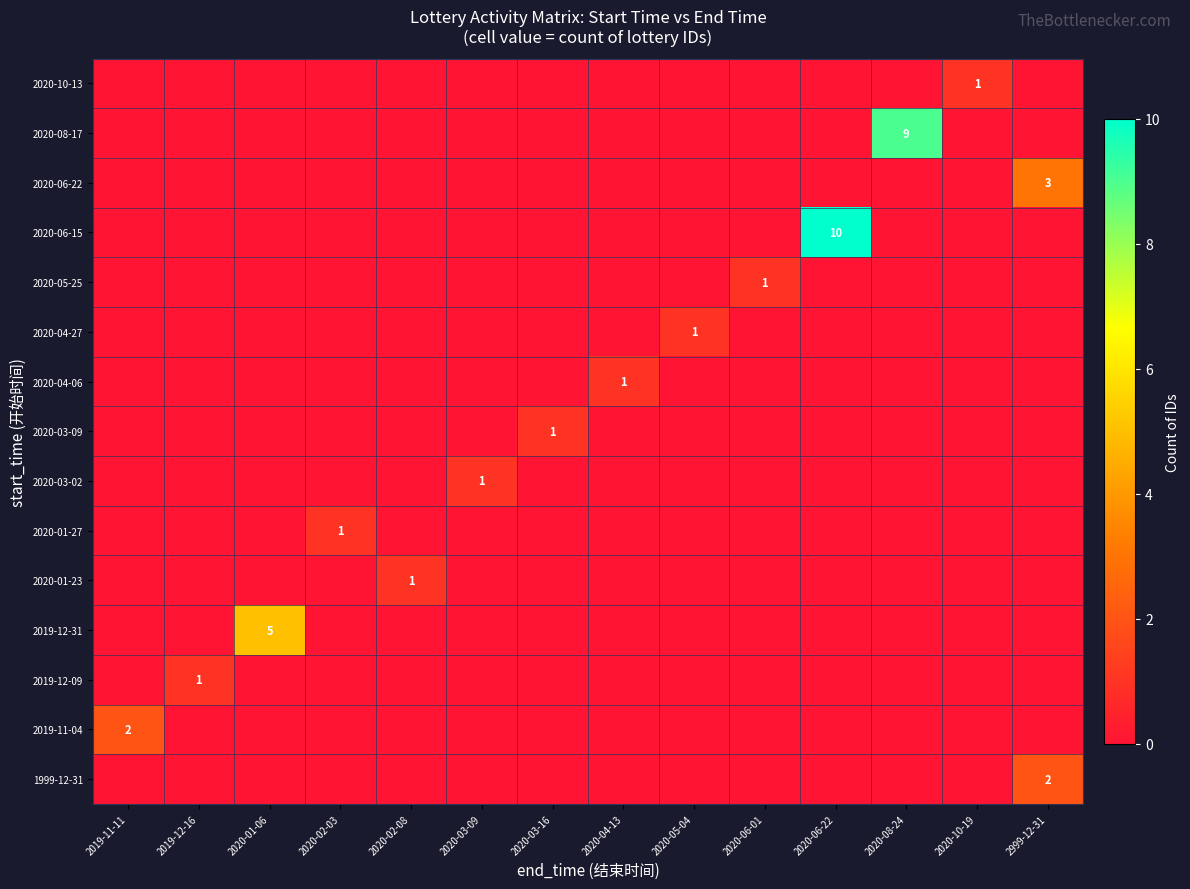

True or false: 2020-08-17 has a value of 13 at 2020-08-24.

False